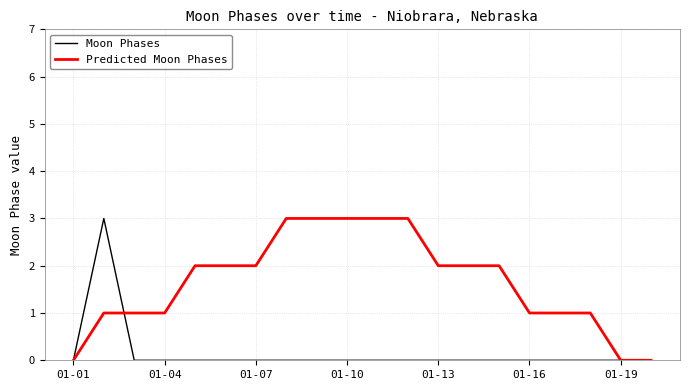

What is the maximum value for Moon Phases?

3